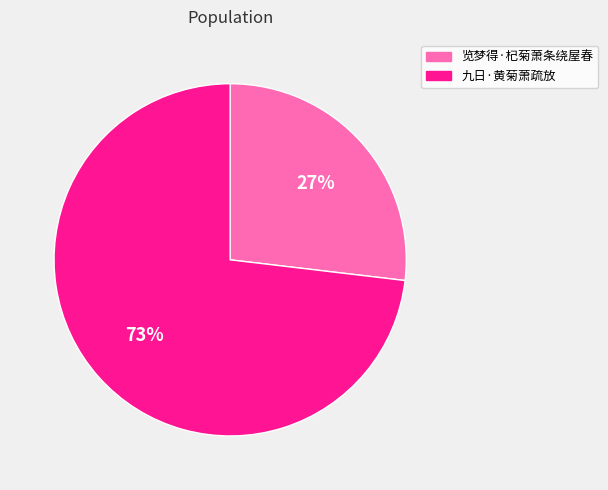

Which category has the smallest portion of the pie?

览梦得·杞菊萧条绕屋春